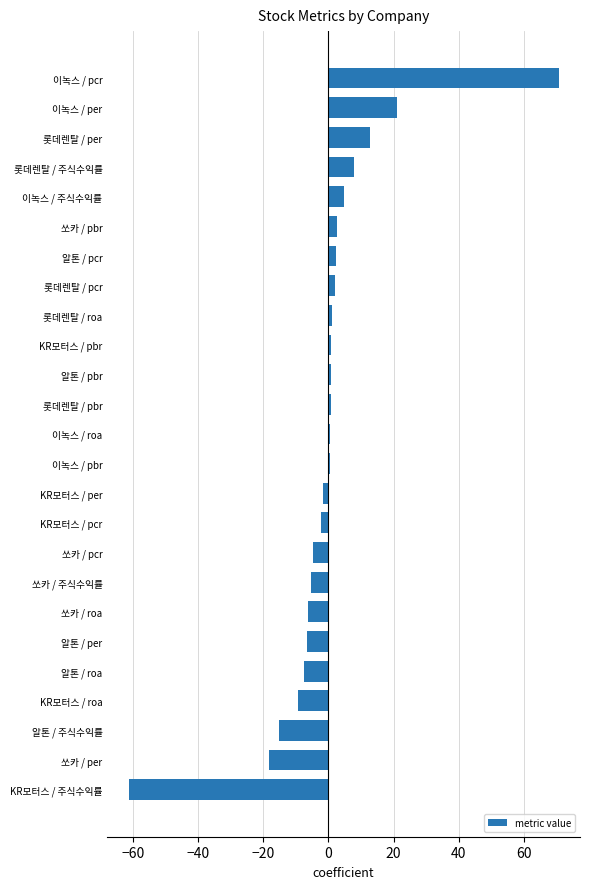

What is the sum of all values?

-9.9